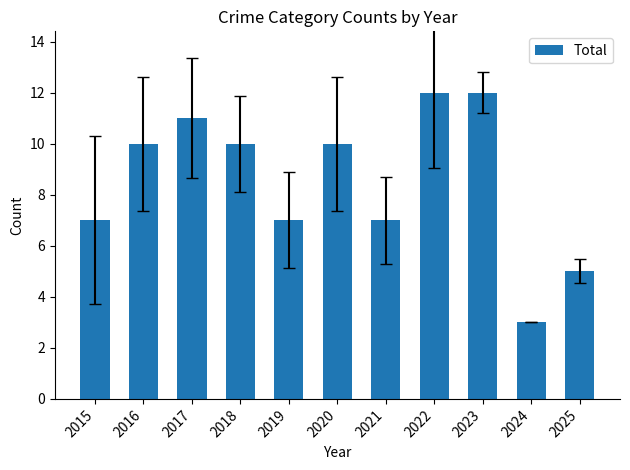

What is the value of the 1st bar from the left?

7